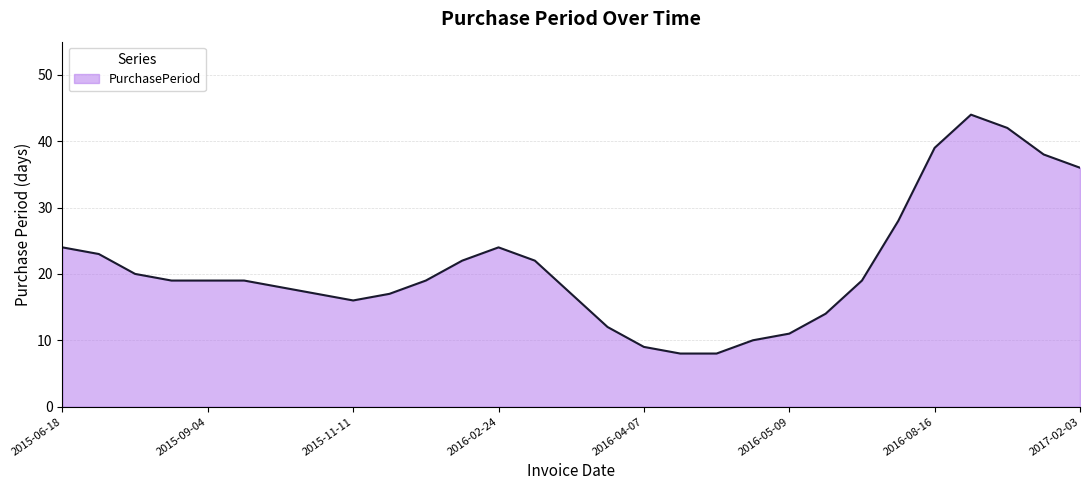

What is the difference between the maximum and minimum values?

36